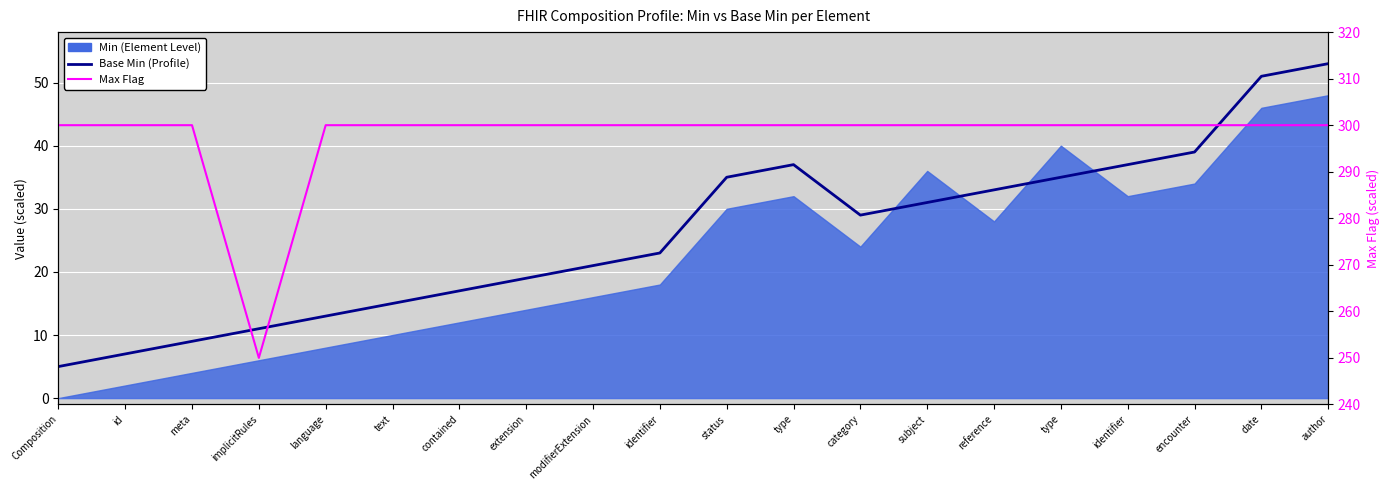

Reading left to right, extract all data points from this chart.

Base Min (Profile): 5	7	9	11	13	15	17	19	21	23	35	37	29	31	33	35	37	39	51	53
Max Flag: 300	300	300	250	300	300	300	300	300	300	300	300	300	300	300	300	300	300	300	300